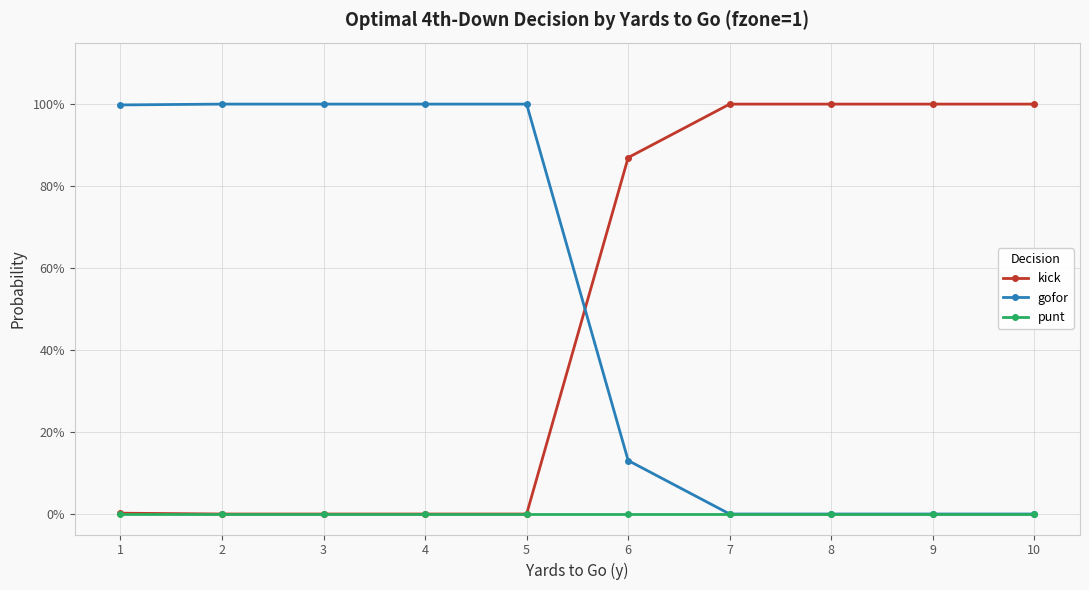

Which category has the highest value in the gofor series?

2